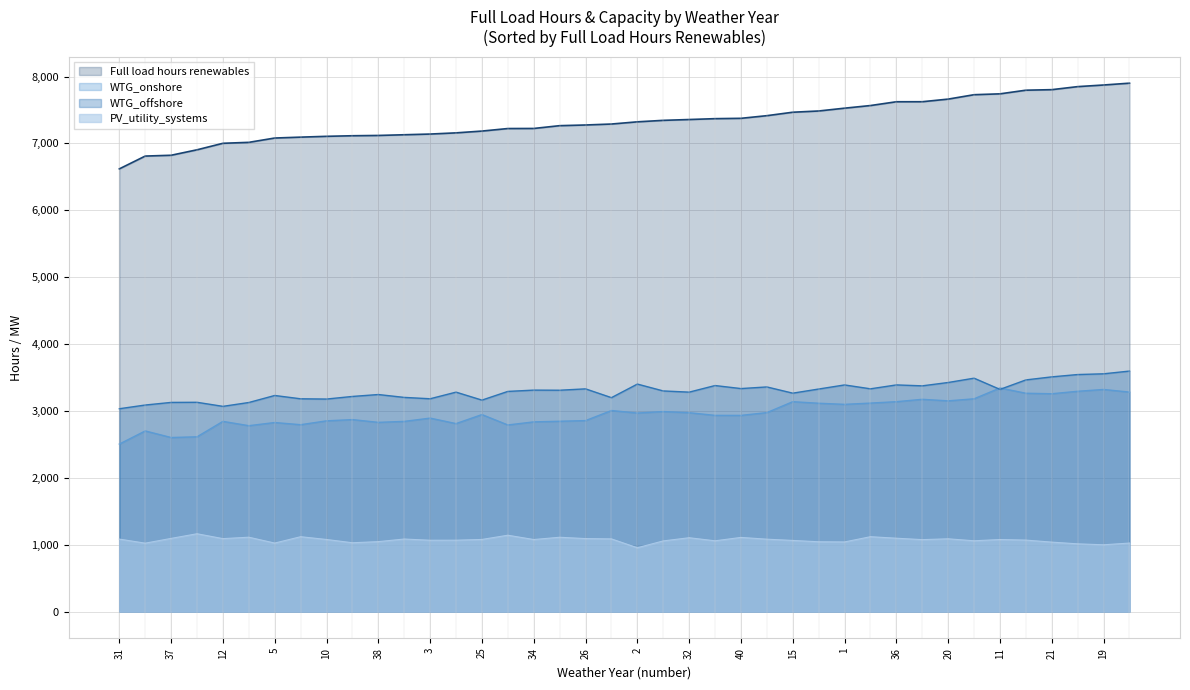

At how many categories does at least one series exceed 1588?

40